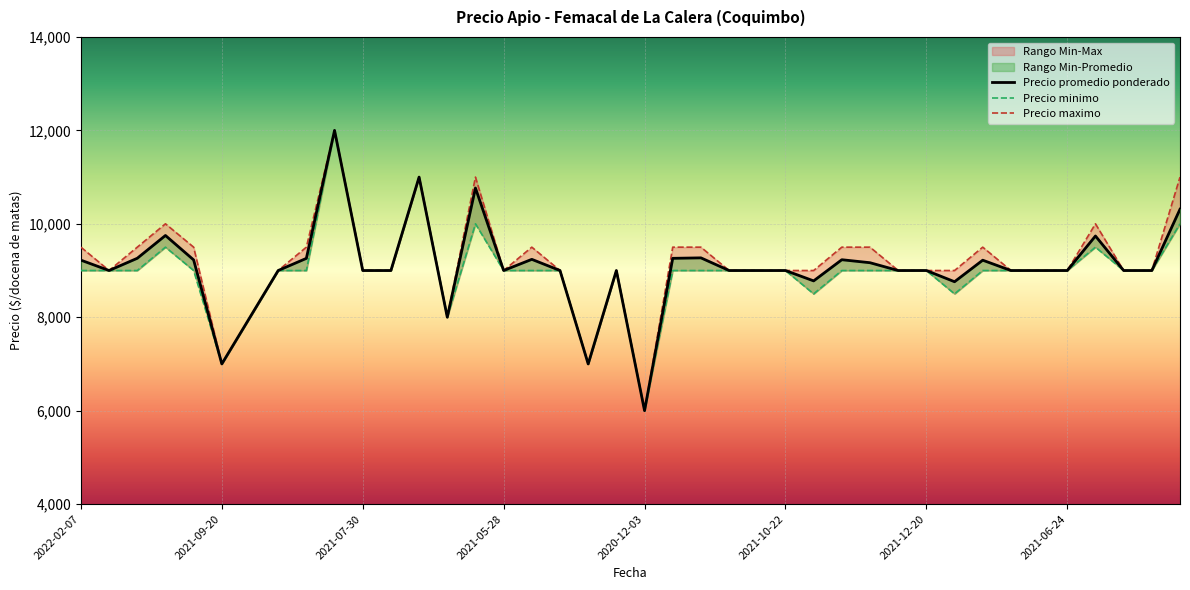

True or false: Precio minimo has a value of 9000 at 2021-09-24.

True